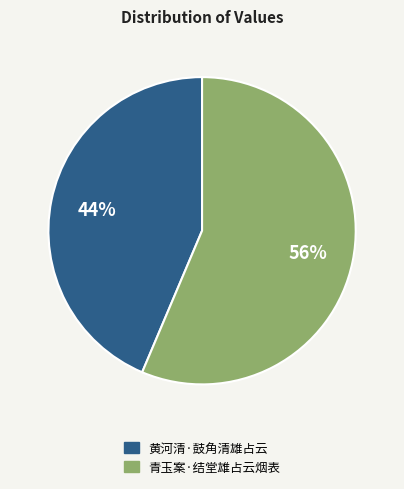

To the nearest percent, what percentage of the pie is 黄河清·鼓角清雄占云?

44%